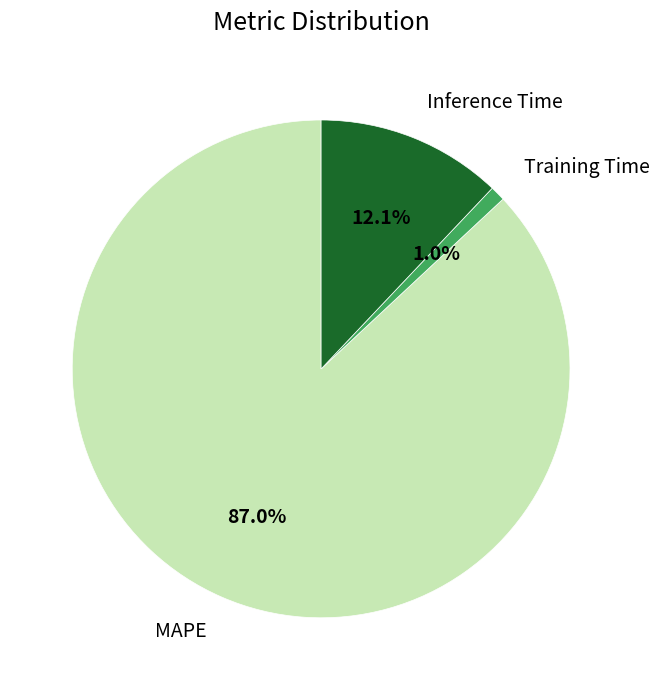

Which slice represents more than half of the pie?

MAPE